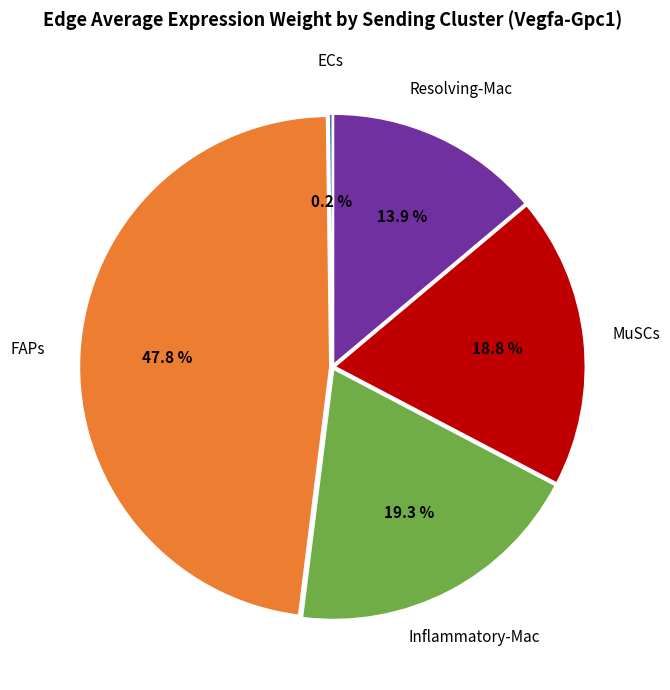

Is there any slice that represents more than half of the pie?

No